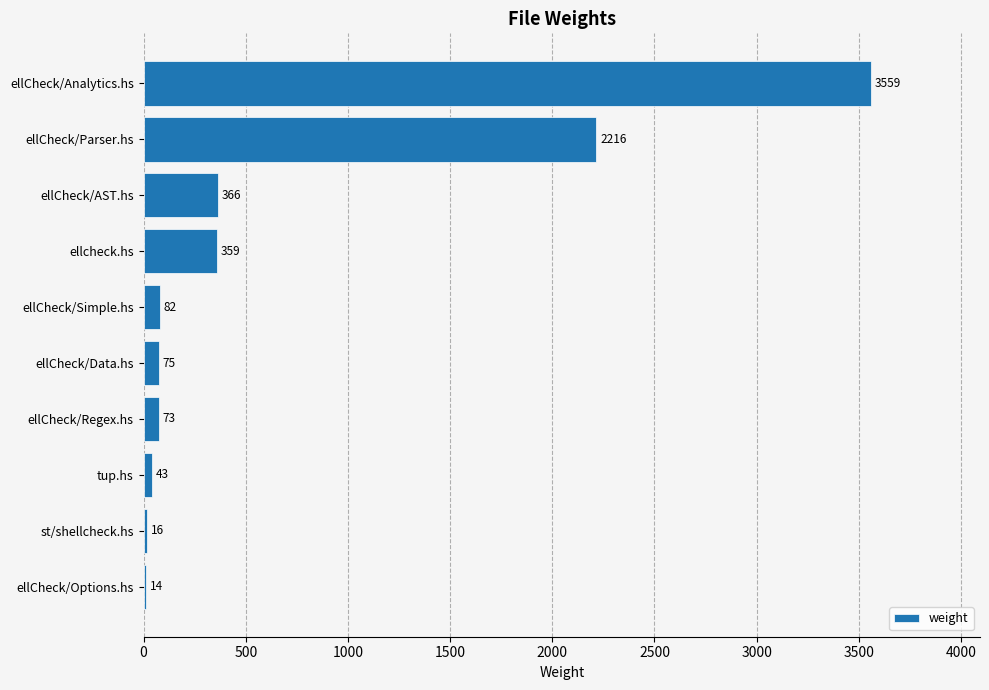

Are the bars grouped side by side (vs. stacked)?

No